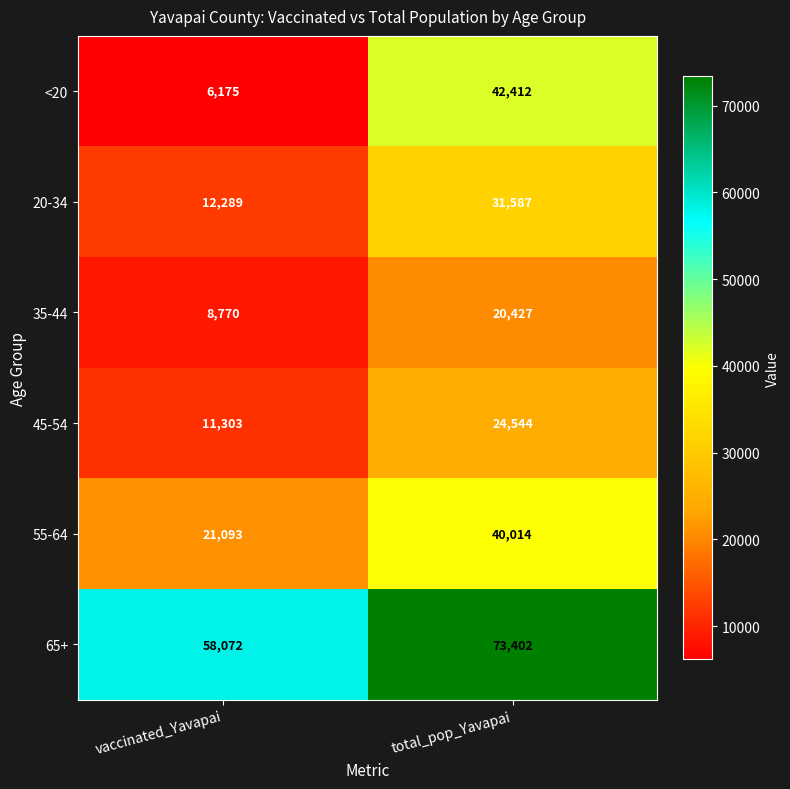

At total_pop_Yavapai, list the series in order from smallest to largest.

35-44, 45-54, 20-34, 55-64, <20, 65+